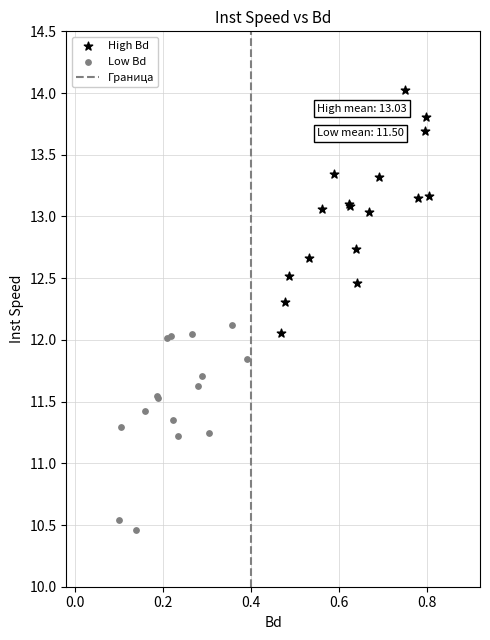

Which series has the widest spread of Y values?

High Bd